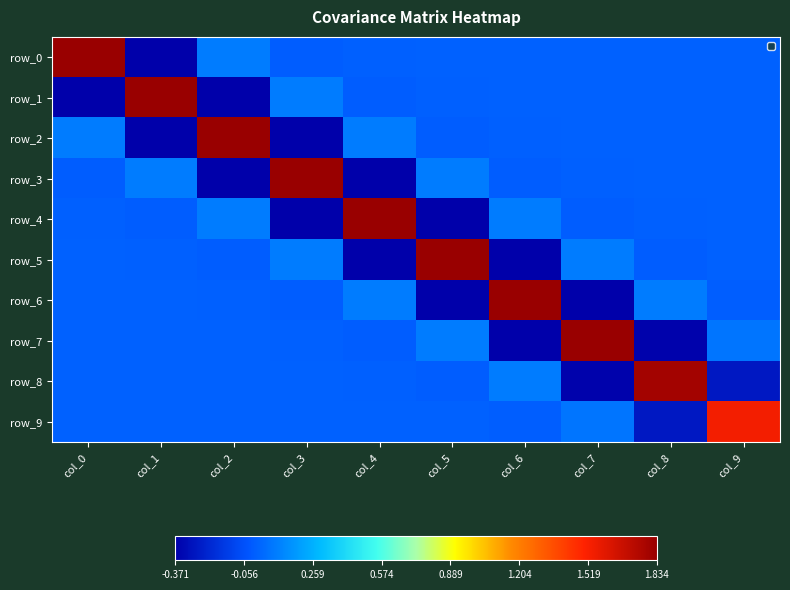

Which series has the widest spread of values?

row_0